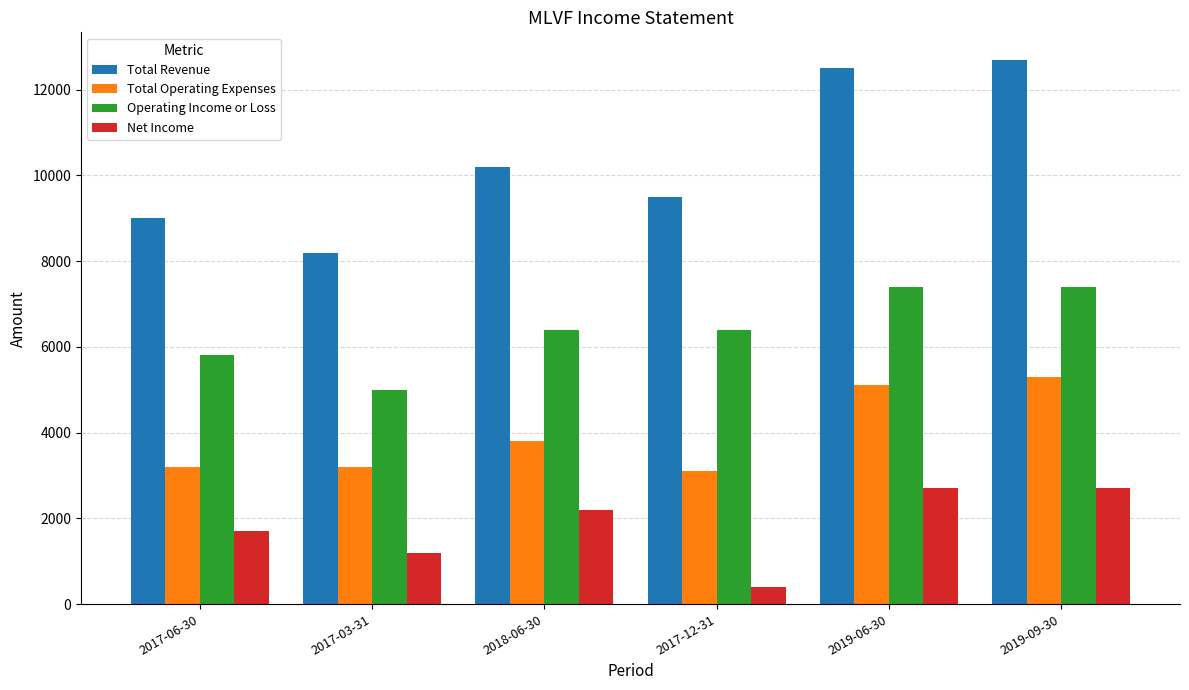

What is the value of the Total Revenue bar at the 3rd from the left?

10200